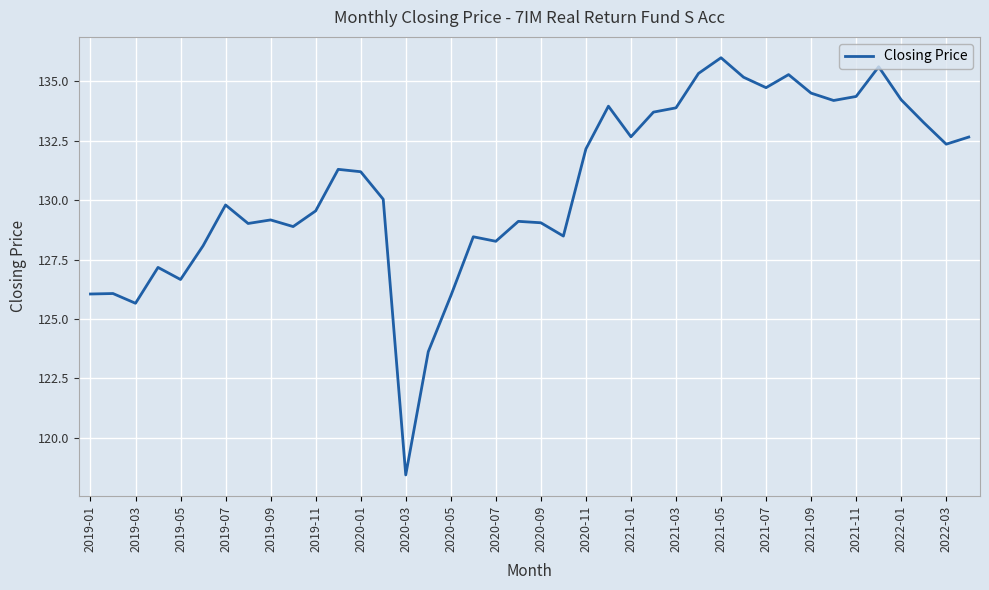

What is the difference between the maximum and minimum values?

17.6